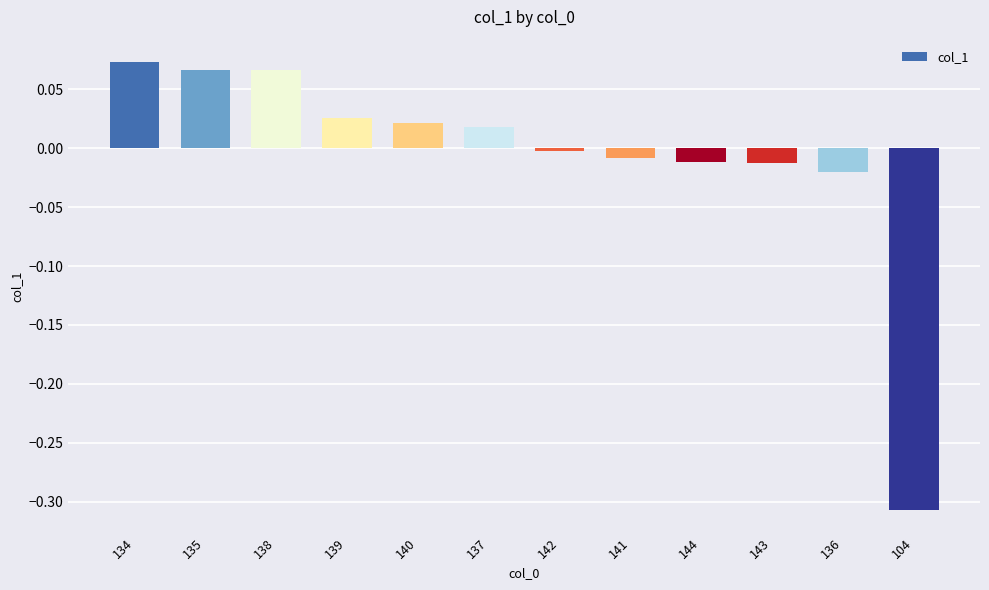

At which label is the value closest to 0?

142